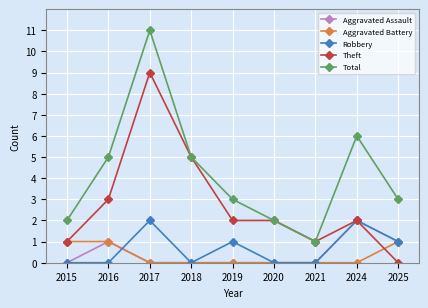

Does the chart display data point markers on the line(s)?

Yes